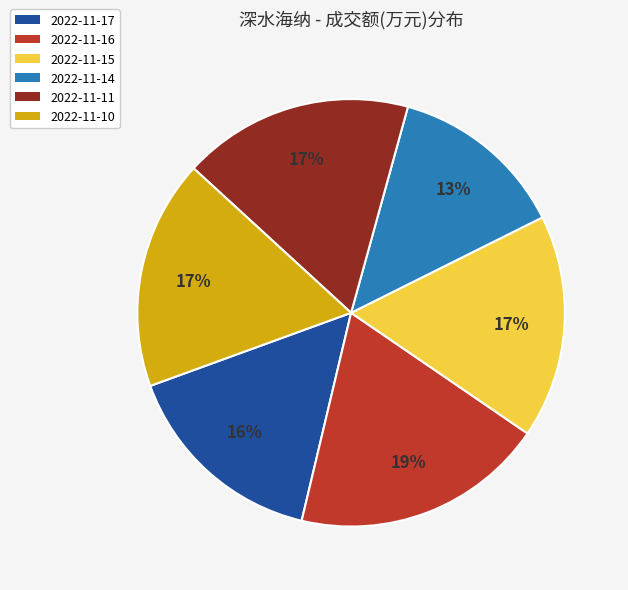

Which category has the biggest portion of the pie?

2022-11-16